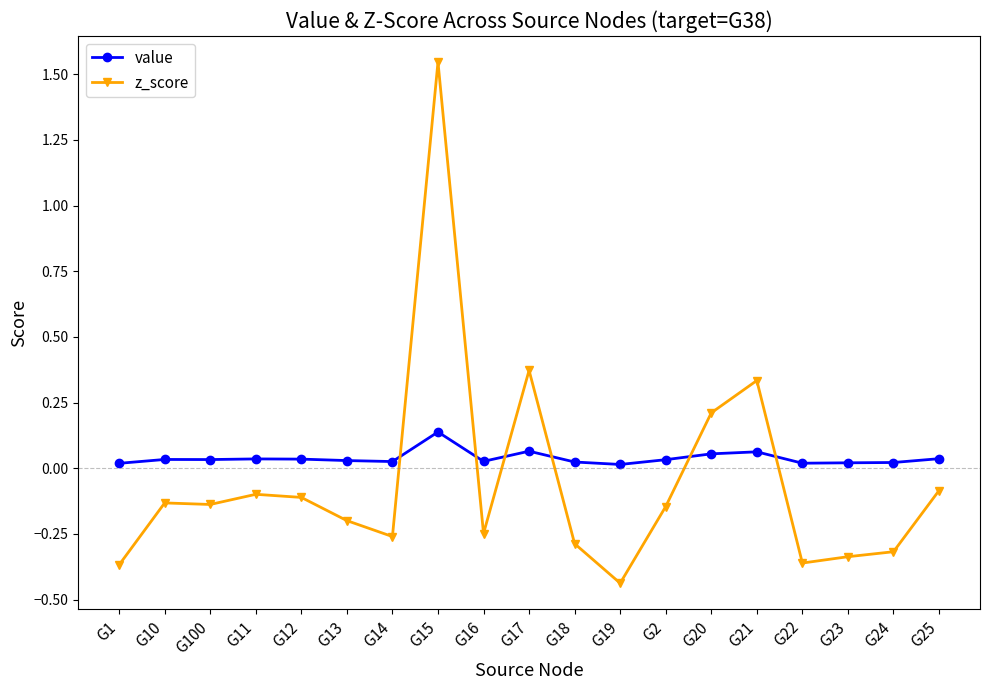

True or false: value has a value of 0.0 at G18.

True